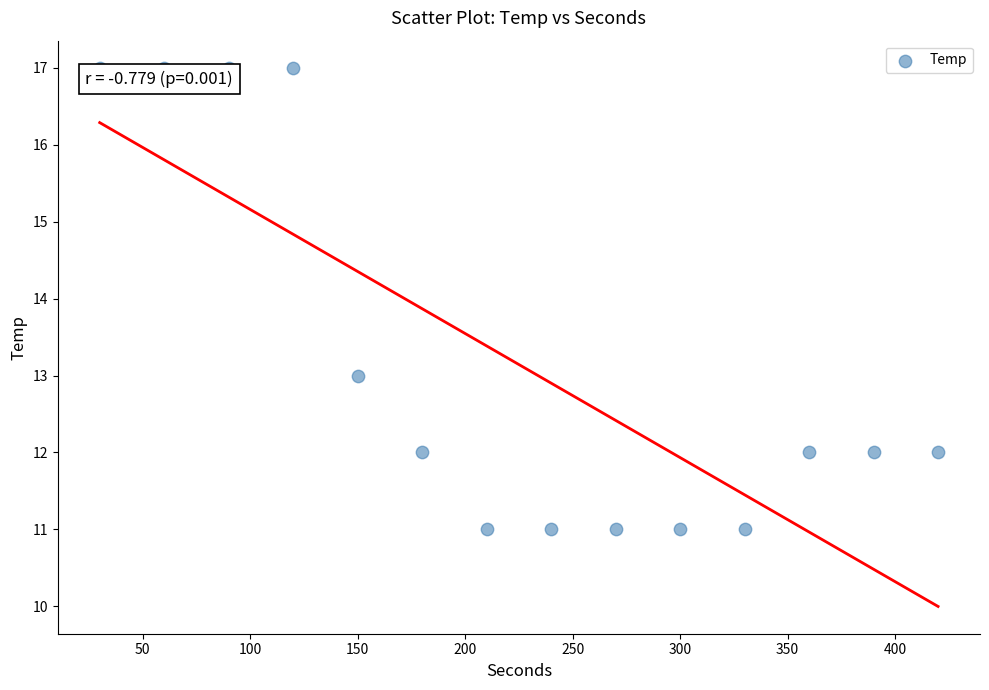

What is the range of X values (max minus min)?

390